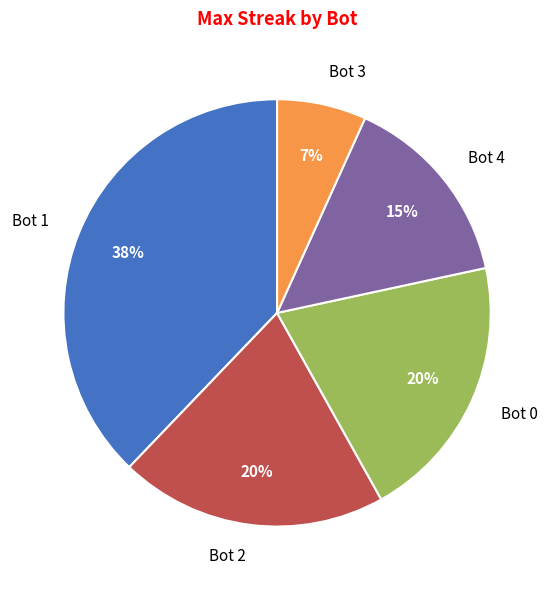

To the nearest percent, what portion does Bot 2 represent?

20%